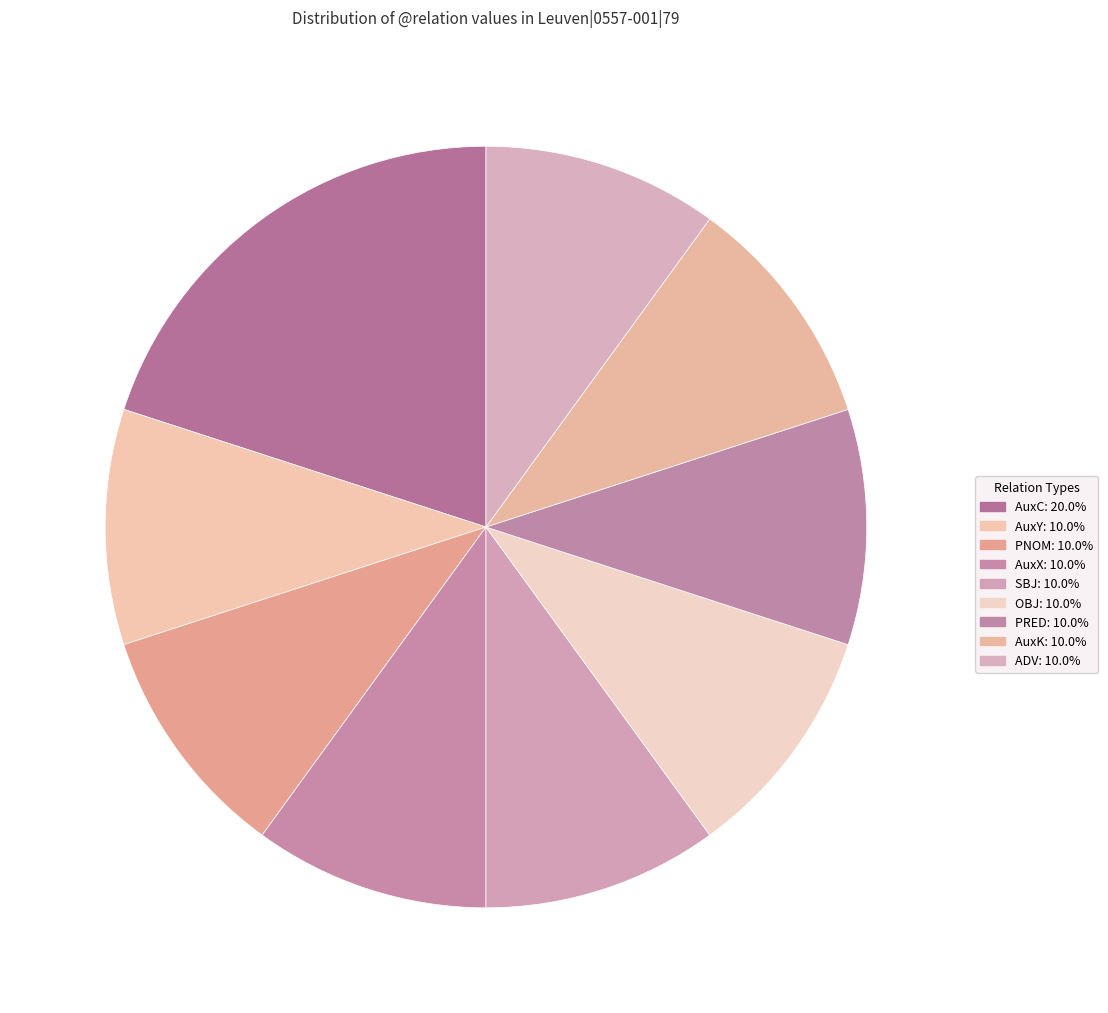

To the nearest percent, what portion does AuxK represent?

10%